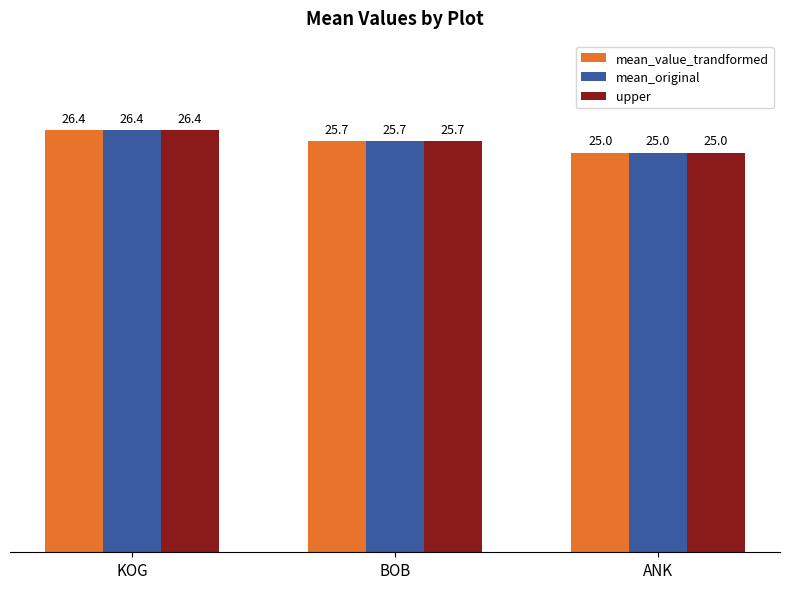

How many data points in mean_value_trandformed are above 25?

2